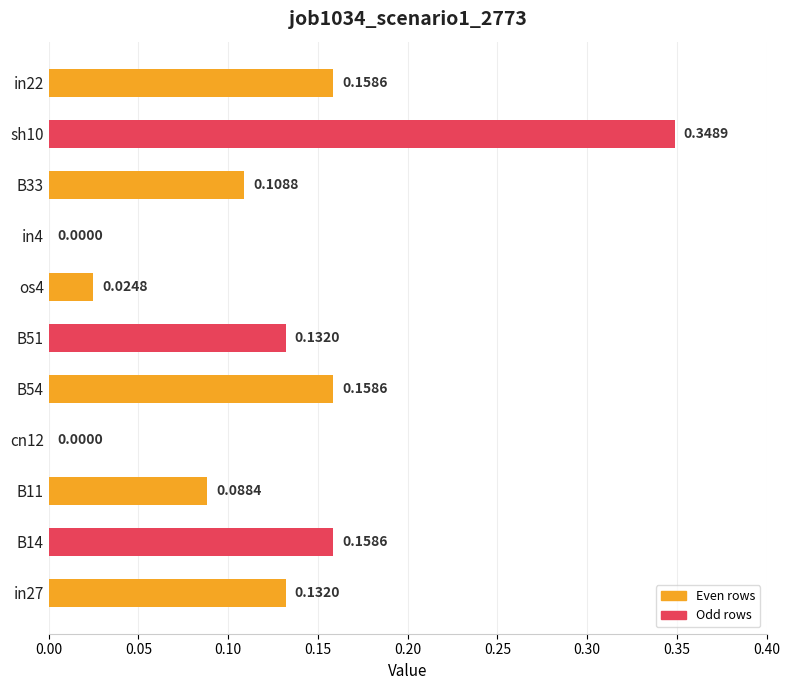

What is the sum of all values?

1.3